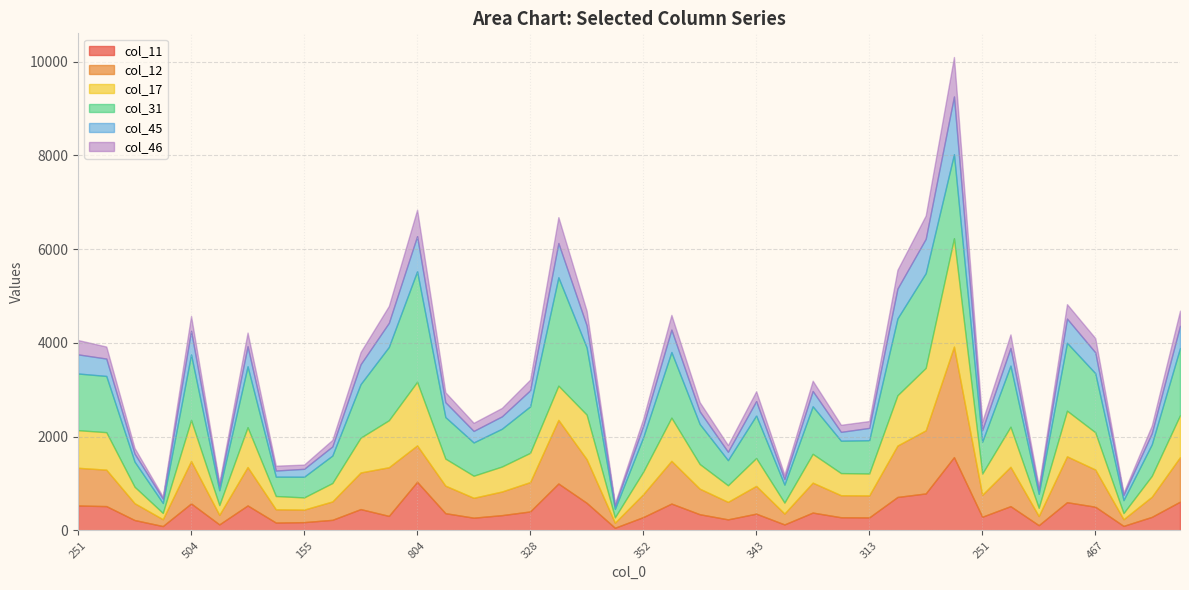

At how many categories does at least one series exceed 1087?

17